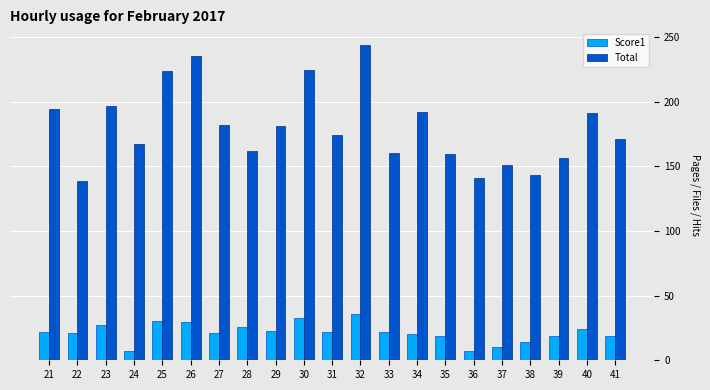

Is the value of Total at 40 greater than the value of Score1 at 41?

Yes